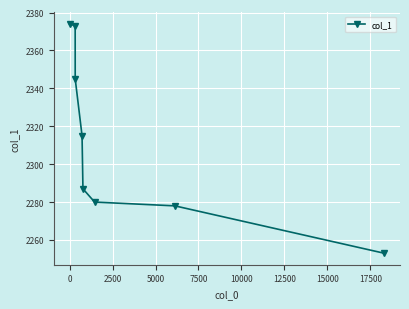

Reading left to right, transcribe all the data shown in this chart.

2374	2373	2345	2315	2287	2280	2278	2253